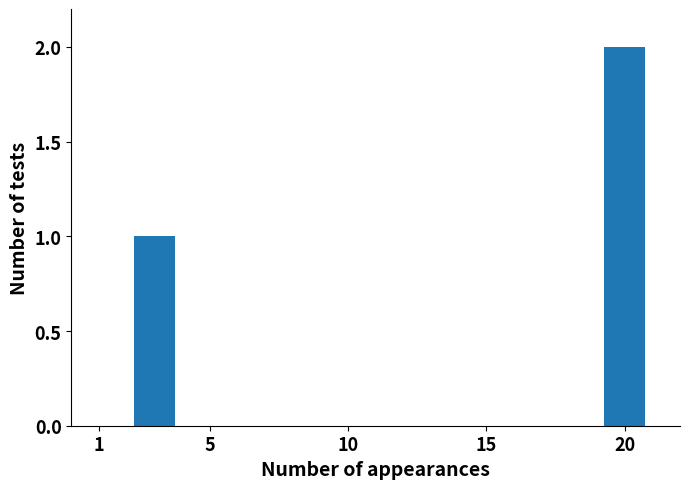

What is the average value?

2